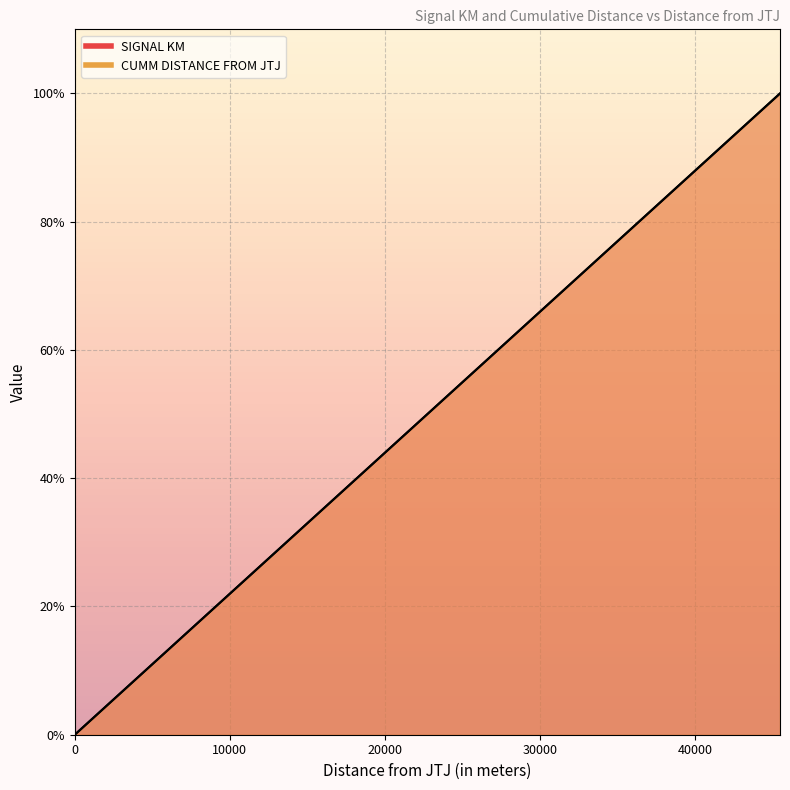

How many lines are shown in the chart?

2